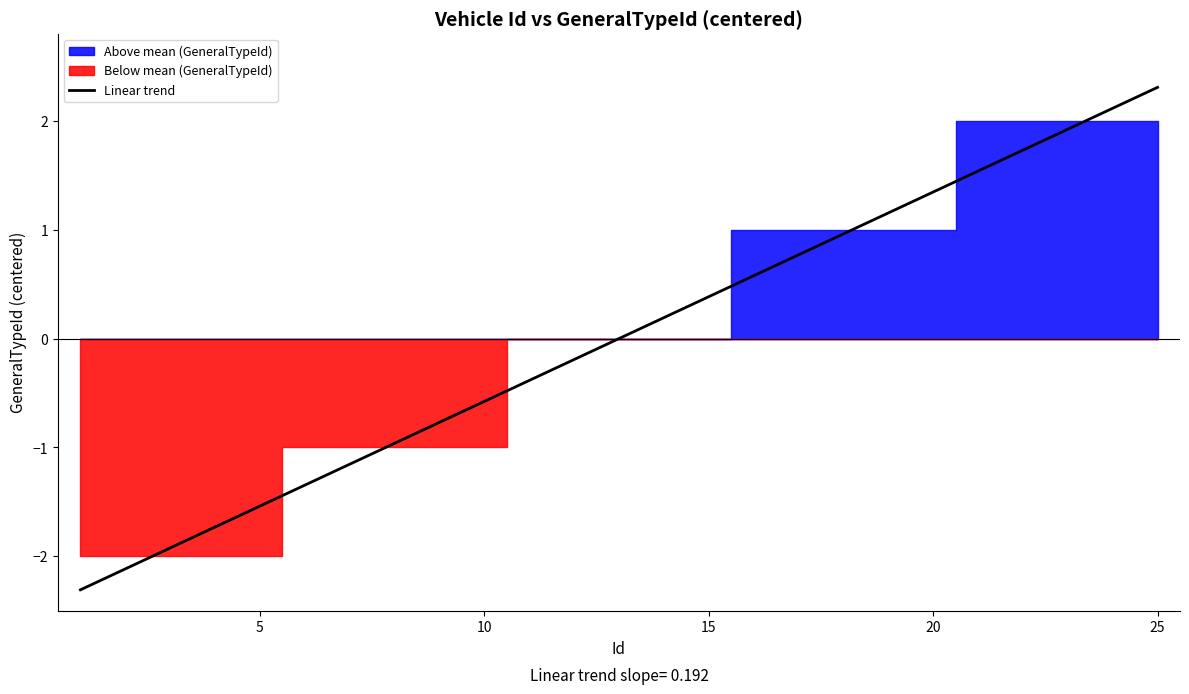

The Linear trend series shows 1.3 at 20. True or false?

True